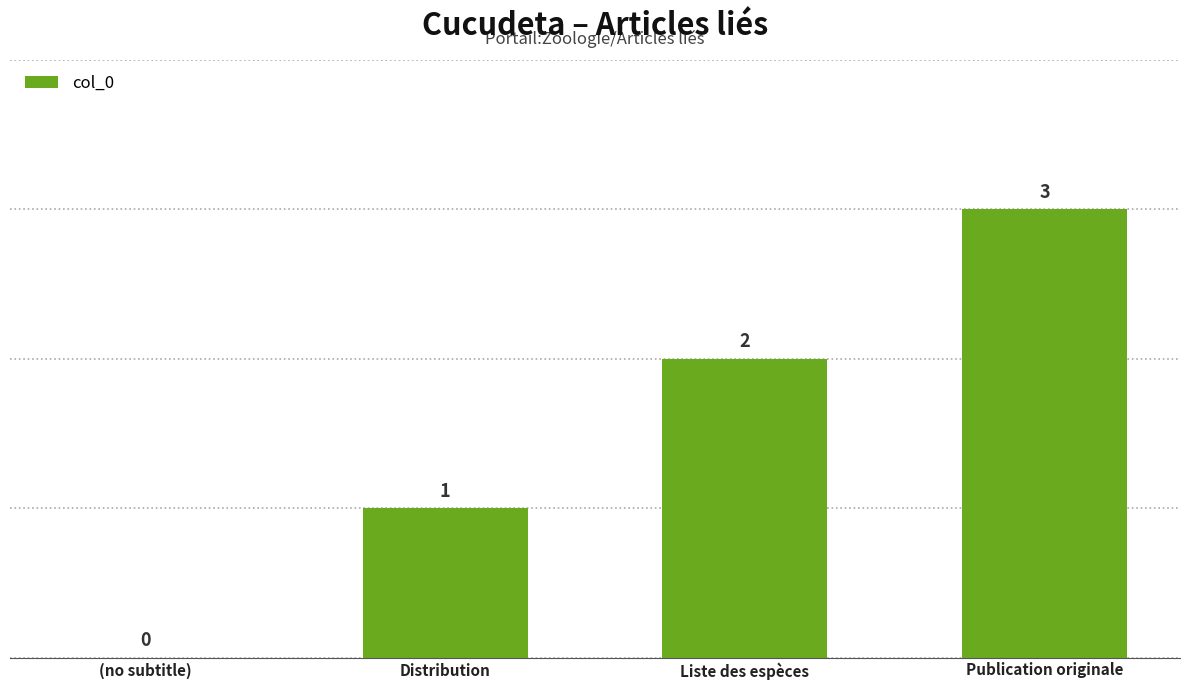

How many values are between 1 and 3?

3